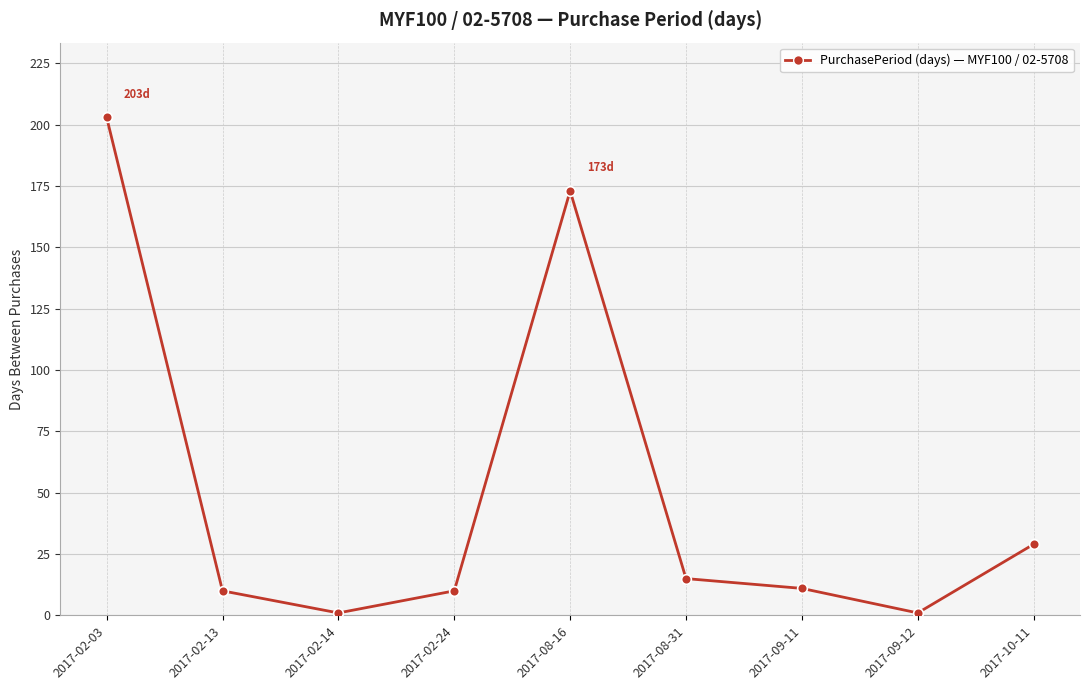

Reading right to left, what are all the values shown in this chart?

29	1	11	15	173	10	1	10	203